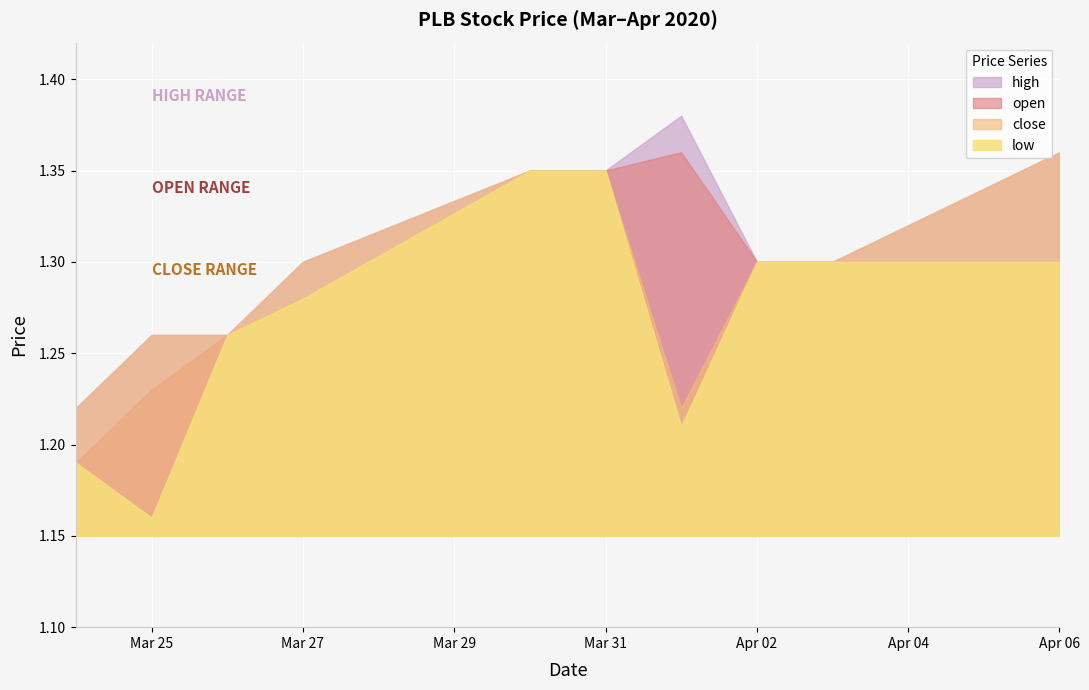

What is the difference between the maximum and minimum values in the close series?

0.1